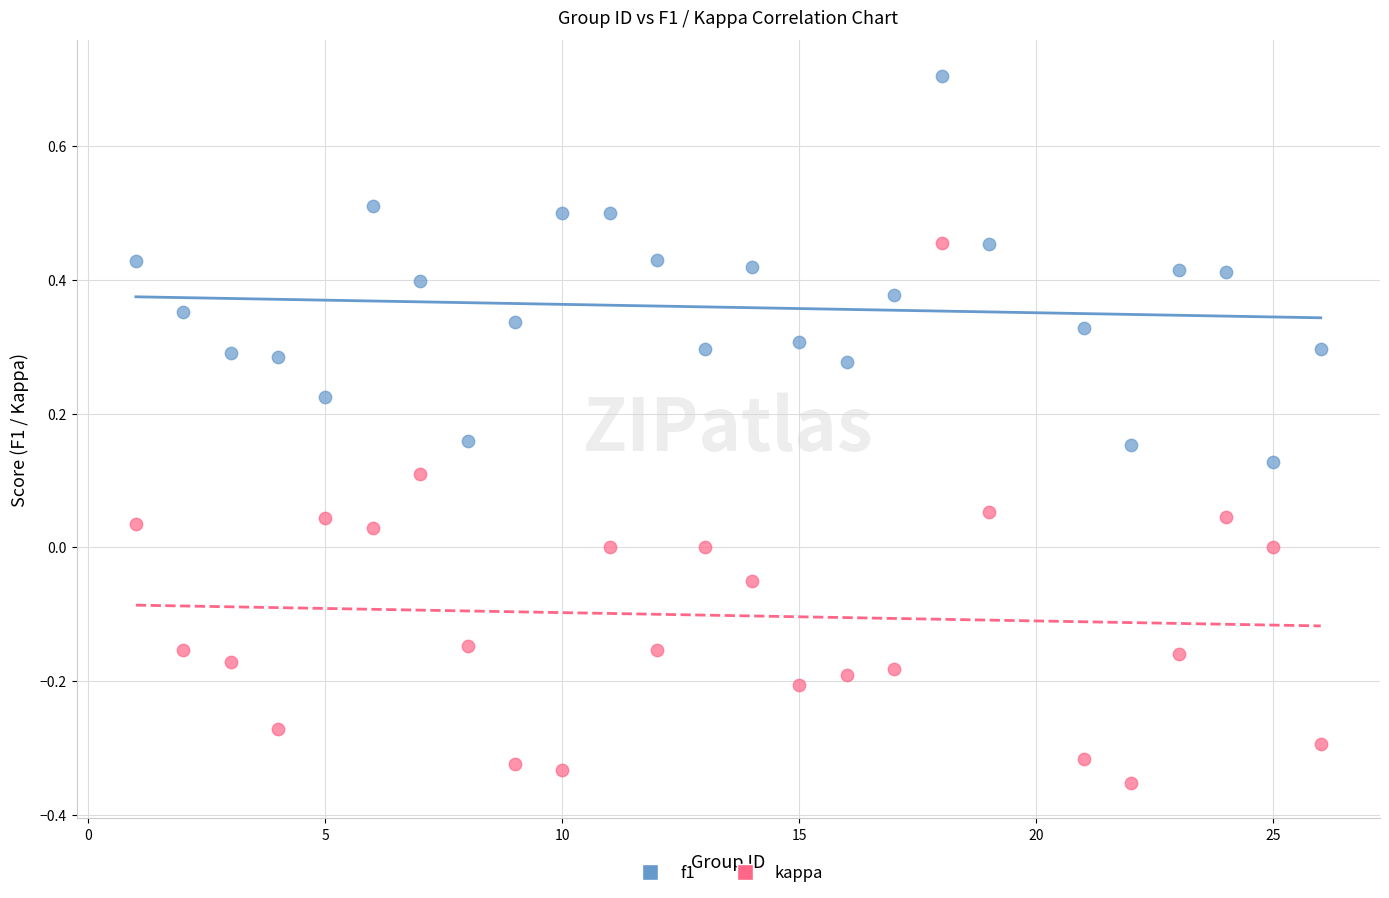

Which series has the largest Y range (max minus min)?

kappa